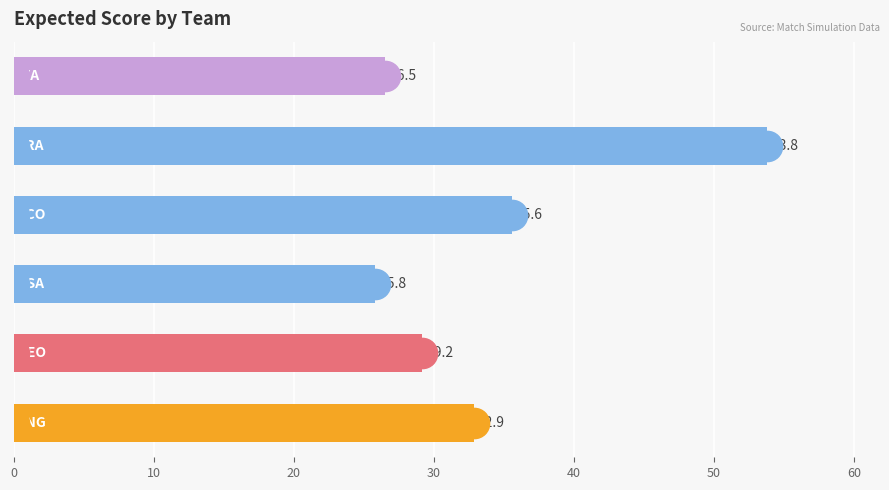

What is the difference between the maximum and second lowest values?

27.3